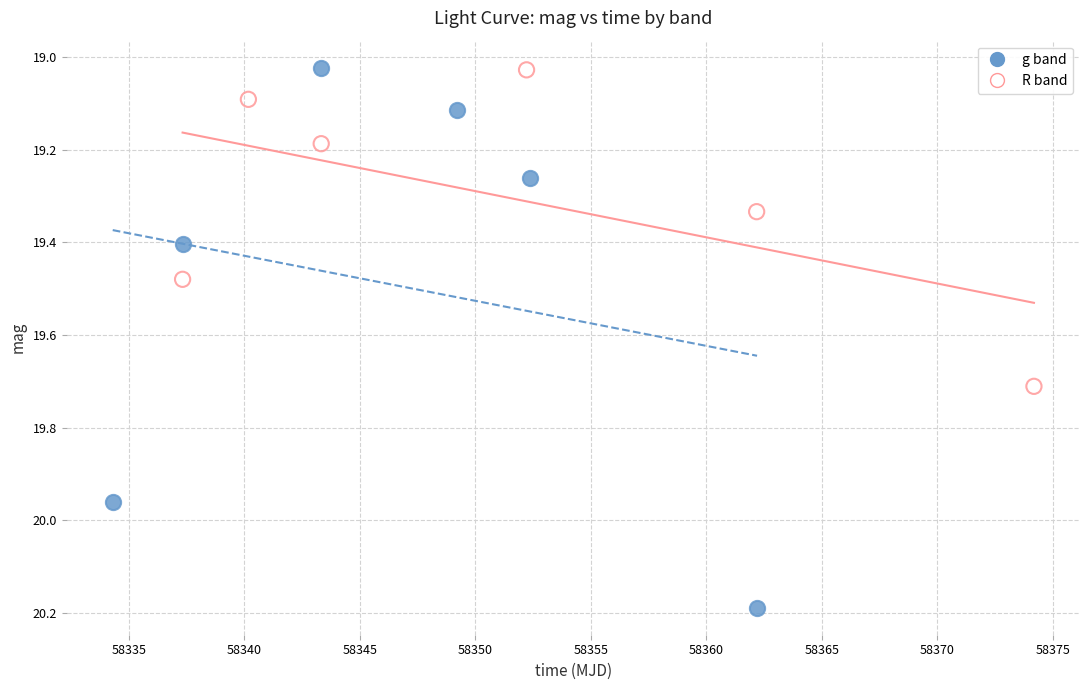

Which series has the widest spread of Y values?

g band